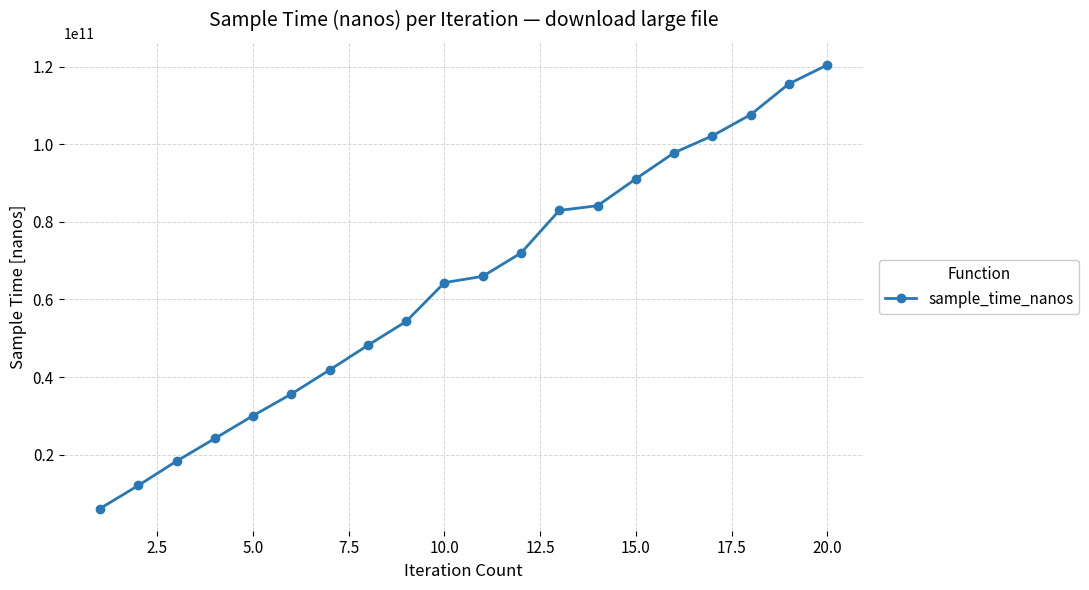

How many lines are shown in the chart?

1